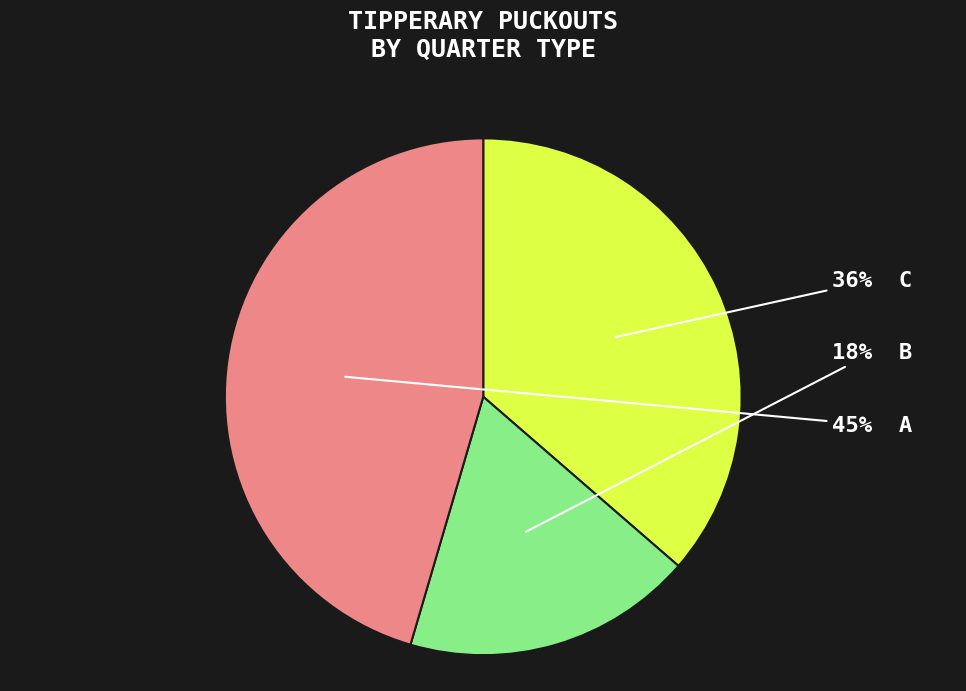

Is there a majority slice in this chart?

No